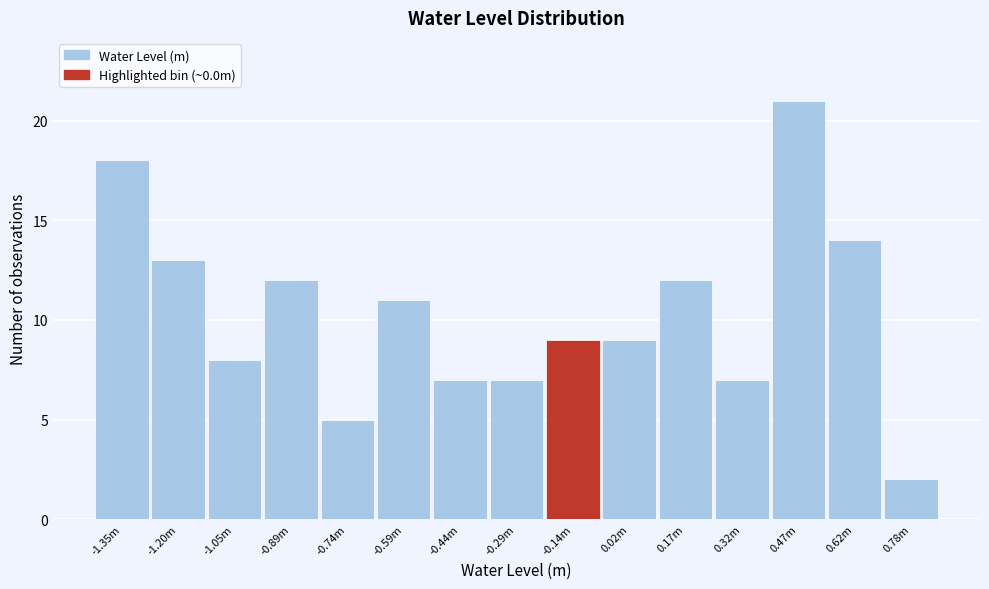

Reading left to right, transcribe all the data shown in this chart.

18	13	8	12	5	11	7	7	9	9	12	7	21	14	2